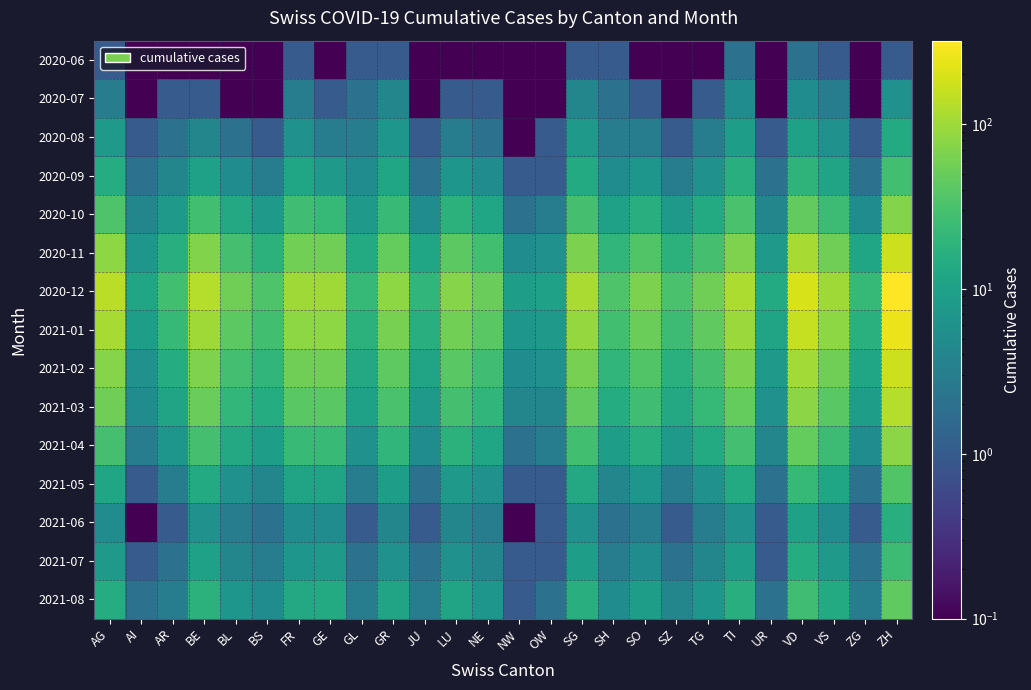

At which category is the sum across all series the highest?

ZH